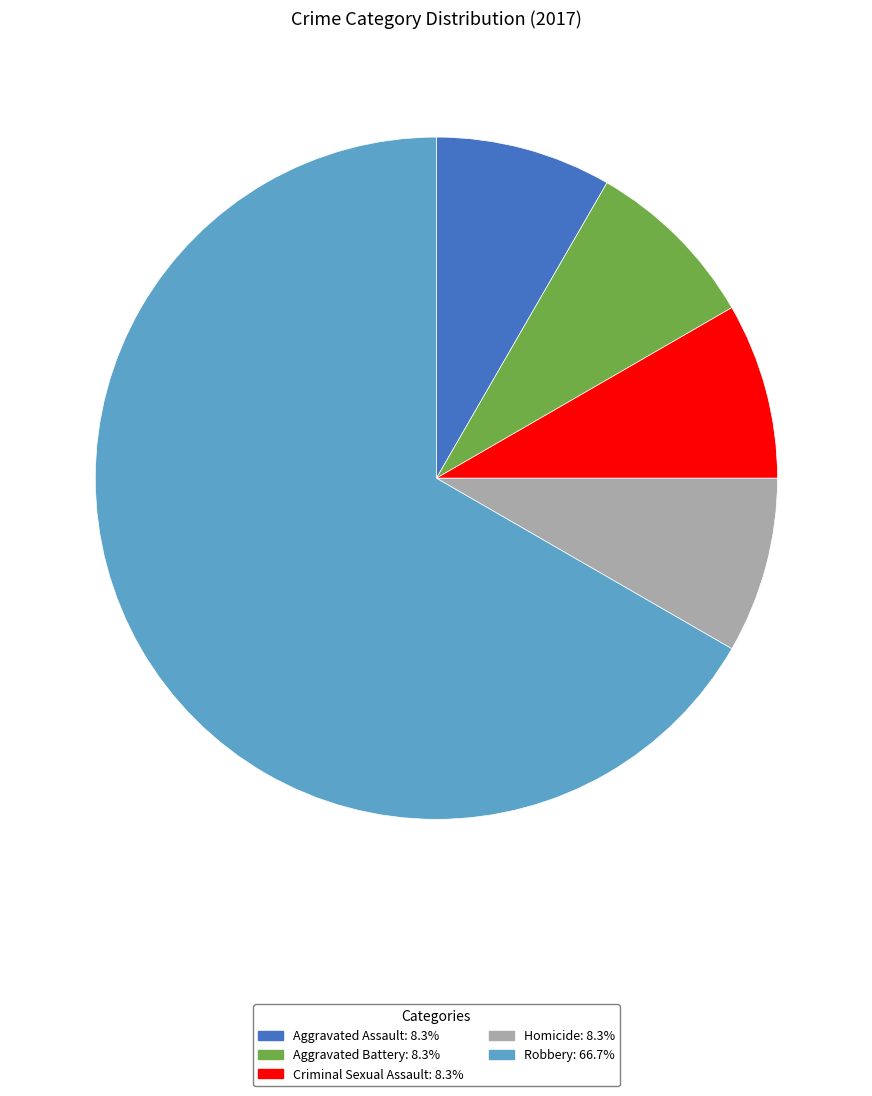

Is it true that Robbery is 74% of the pie?

False